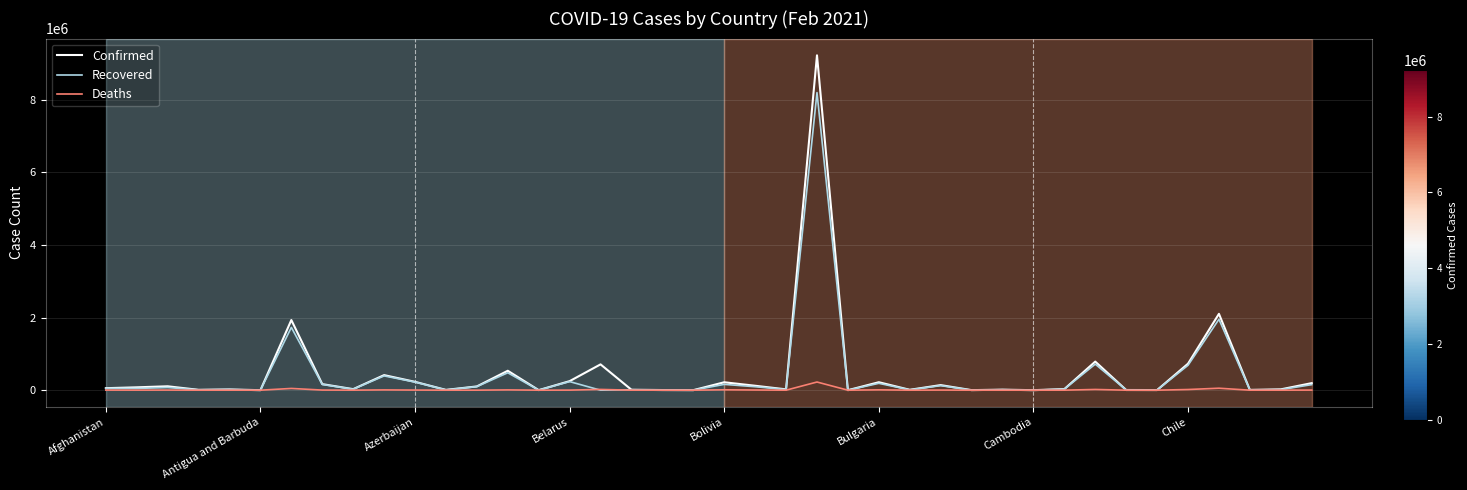

Rank the series by their maximum value, from lowest to highest.

Deaths, Recovered, Confirmed